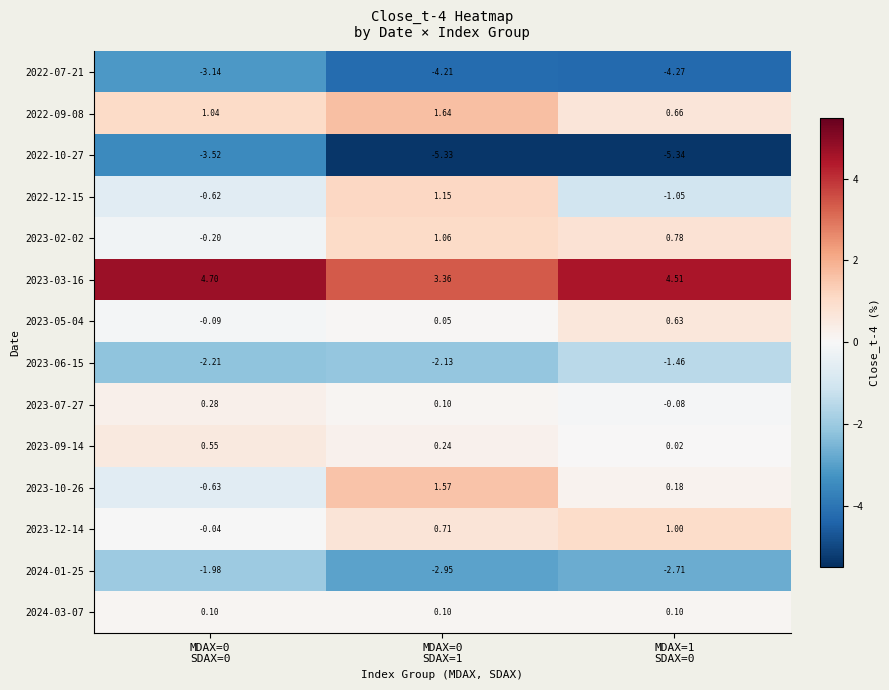

What is the difference between the highest and lowest values at MDAX=0
SDAX=0?

8.2